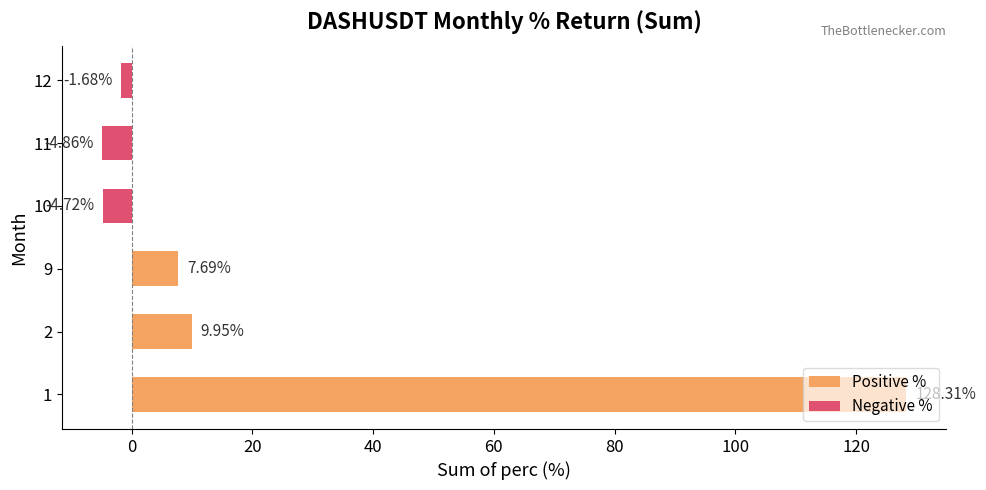

Which series has the largest range (max minus min)?

Positive %